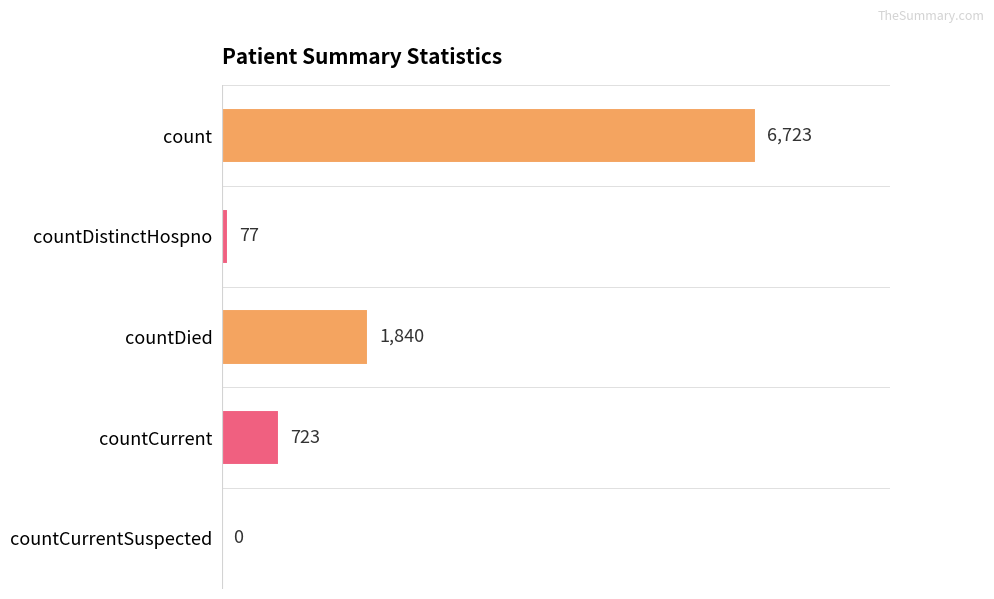

Which has a higher value, count or countDistinctHospno?

count